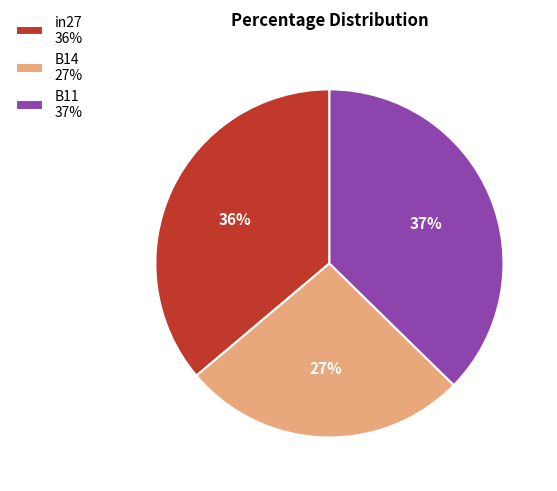

To the nearest percent, what is the average slice percentage?

33%